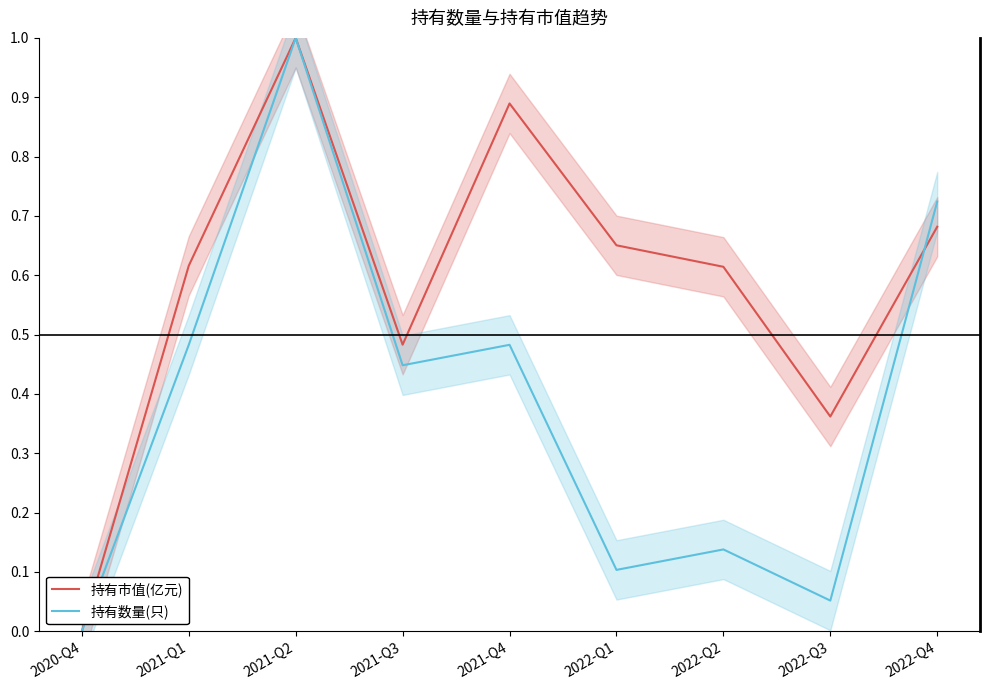

How many lines are shown in the chart?

2